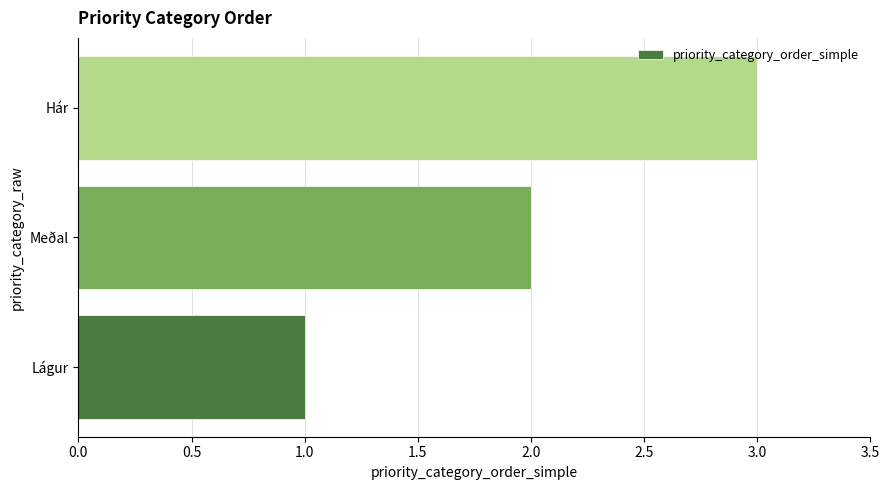

Count the values in the range 1 to 3.

3